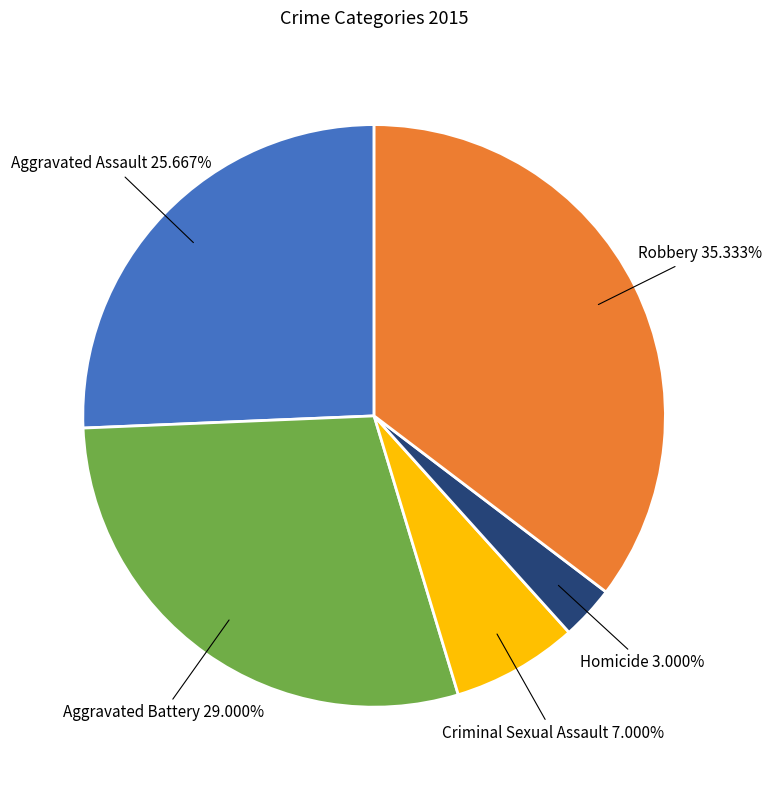

Is there a majority slice in this chart?

No